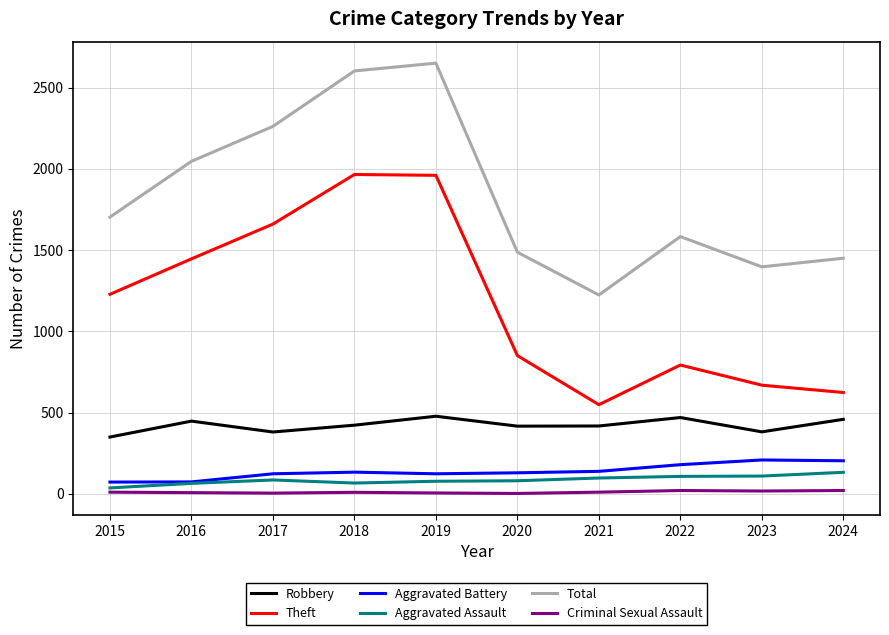

Which series changed the most between 2016 and 2018?

Total